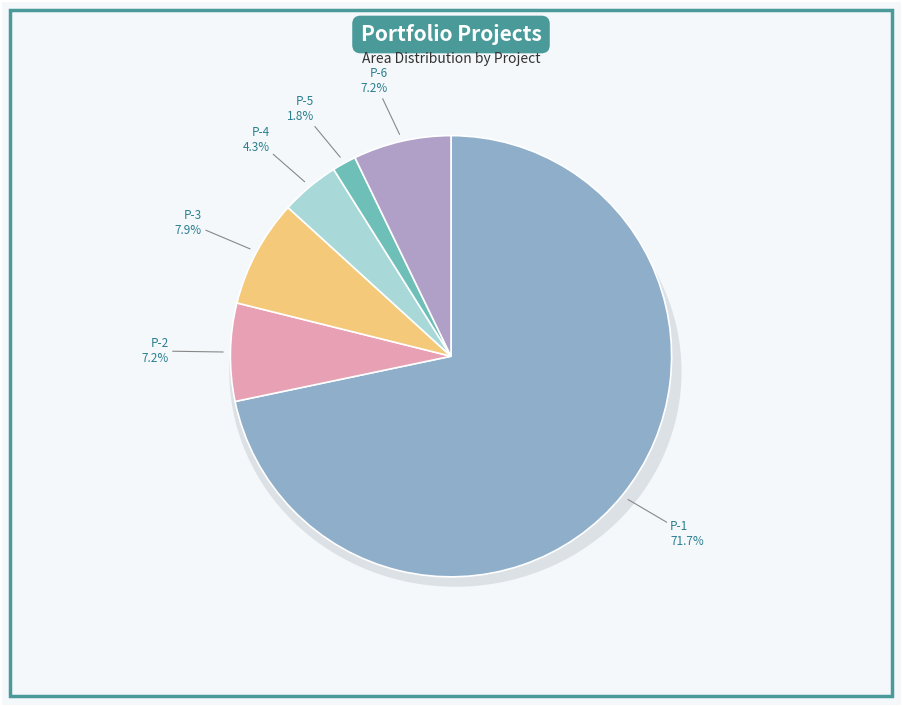

Combined, do P-7 Other and P-4 account for over 50%?

No